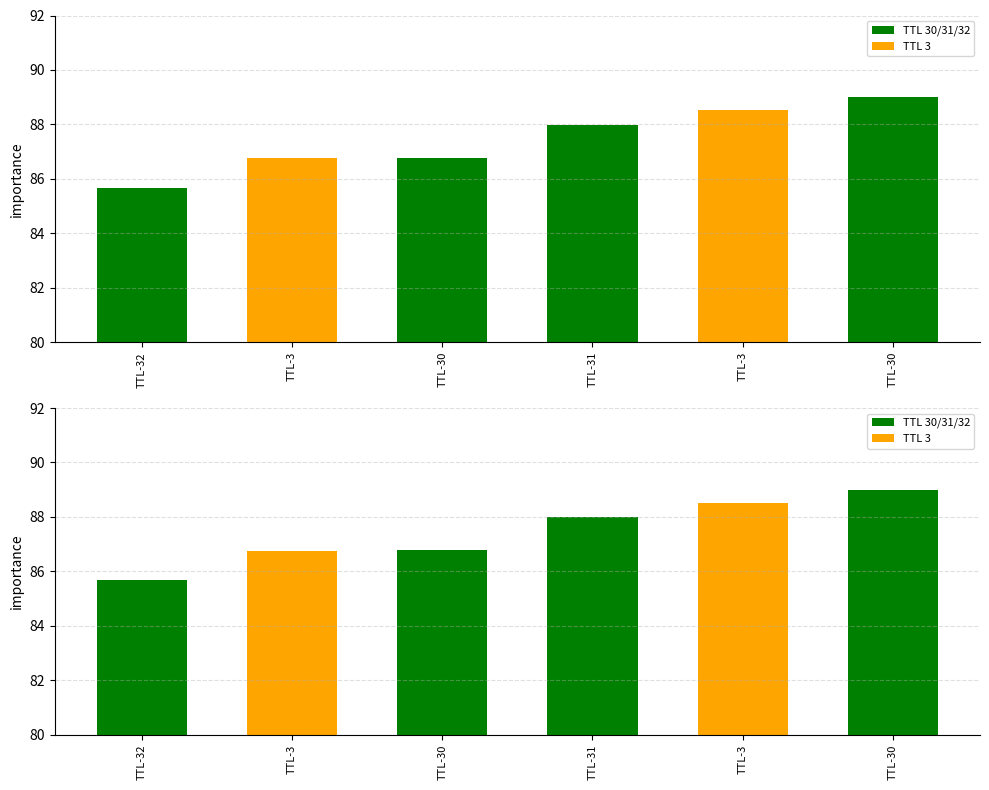

Reading right to left, extract all data points from this chart.

TTL-30=89.0	TTL-3=88.5	TTL-31=88.0	TTL-30=86.8	TTL-3=86.8	TTL-32=85.7